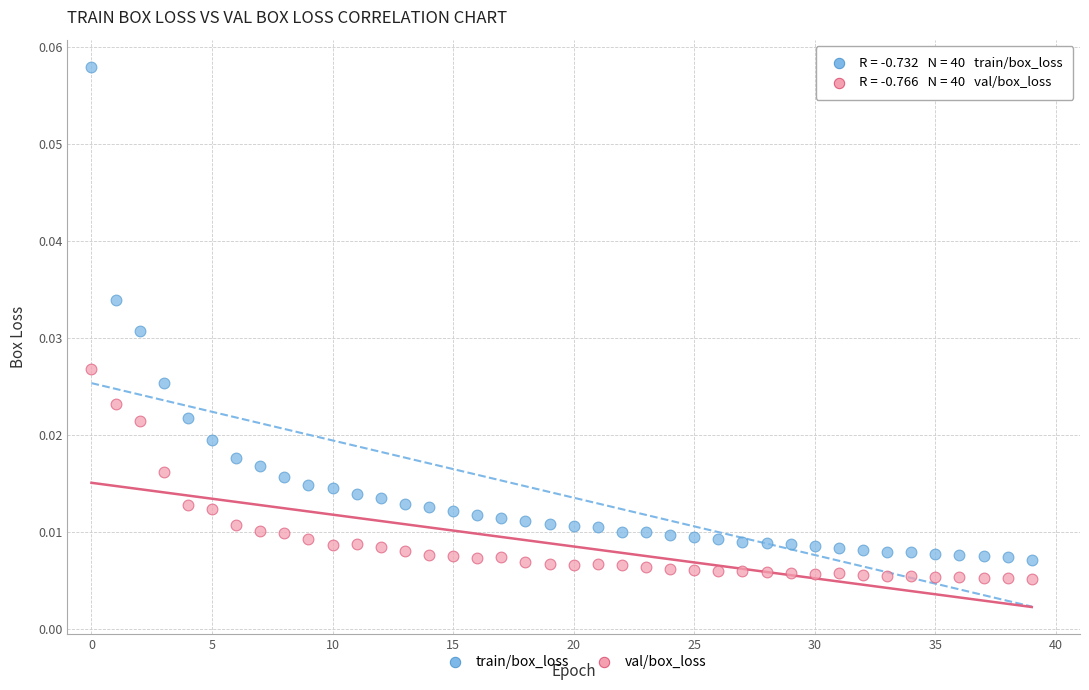

Which series has the largest Y range (max minus min)?

train/box_loss